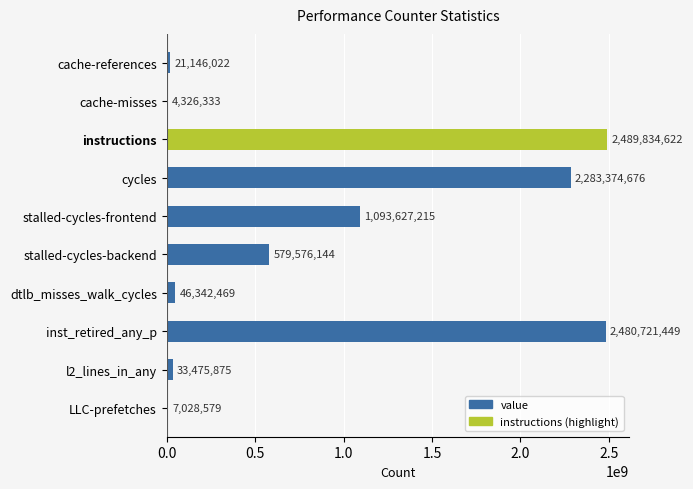

Which category has the highest value across all series?

instructions